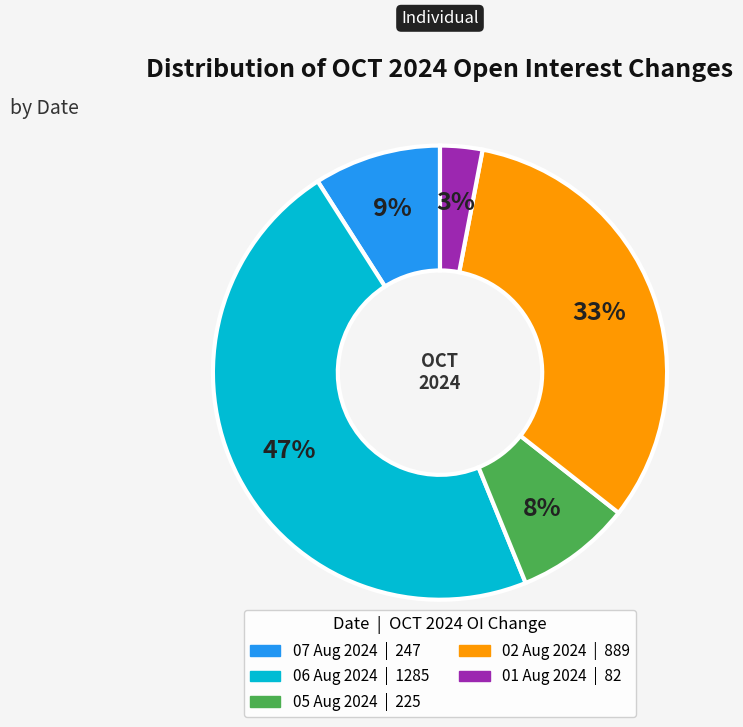

The 02 Aug 2024 slice represents 41% of the pie. True or false?

False